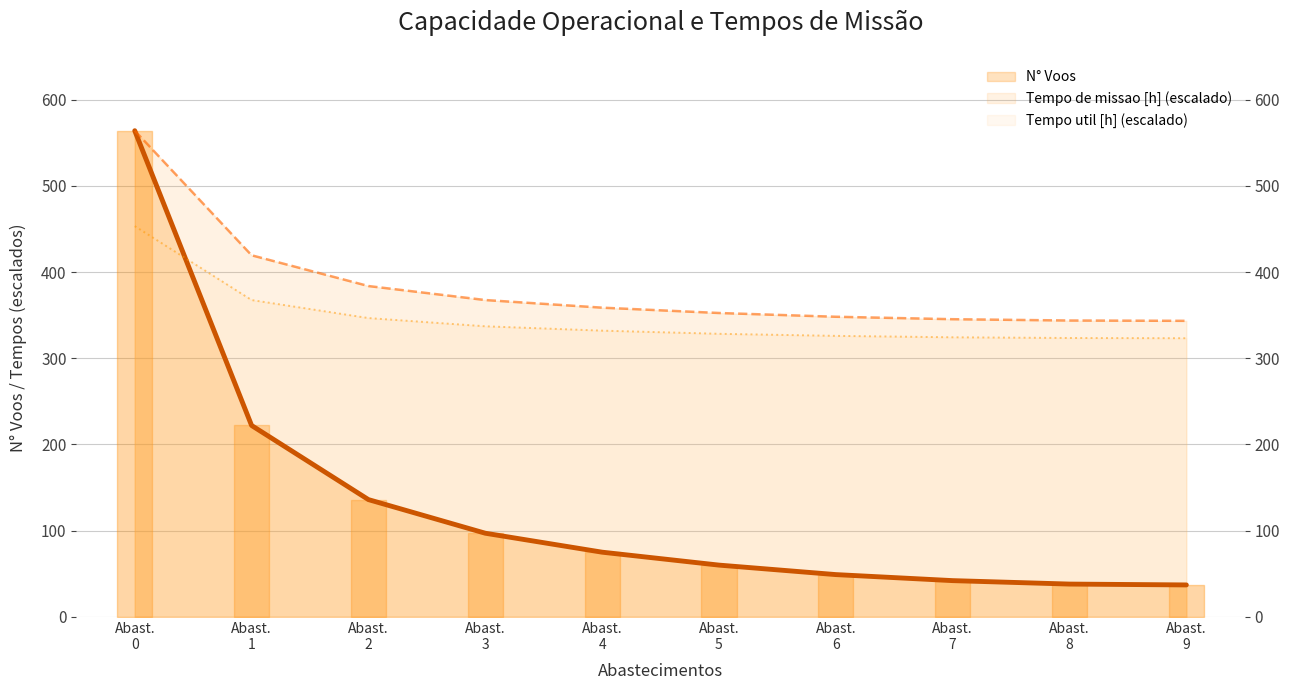

Reading left to right, list all the values displayed in this chart.

Capacidade operacional [ha/h]: 564.0	222.0	136.0	97.0	75.0	60.0	49.0	42.0	38.0	37.0
Tempo de missao [h]: 564.0	419.5	383.8	367.5	358.7	352.5	348.1	345.3	343.8	343.4
Tempo util [h]: 453.3	367.5	346.6	337.1	332.0	328.4	326.0	324.3	323.5	323.3